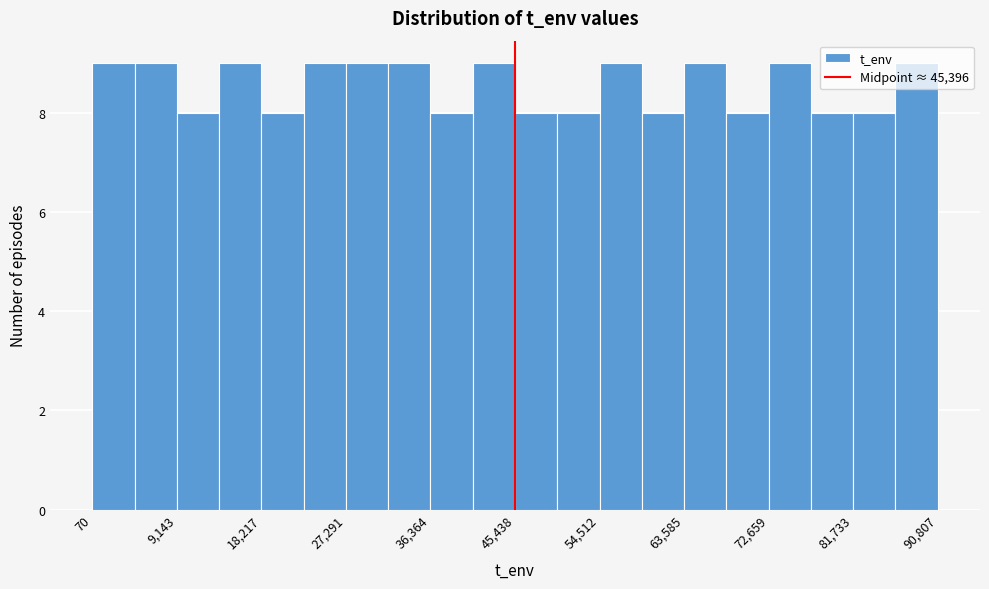

Reading left to right, transcribe this chart: for each bar, give the range it covers on the x-axis and its height. Neither the bar edges nor the heights are printed on the chart, so give them approximately, as read against the axes.

0 to 5000: 9
5000 to 9000: 9
9000 to 14000: 8
14000 to 18000: 9
18000 to 23000: 8
23000 to 27000: 9
27000 to 32000: 9
32000 to 36000: 9
36000 to 41000: 8
41000 to 45000: 9
45000 to 50000: 8
50000 to 55000: 8
55000 to 59000: 9
59000 to 64000: 8
64000 to 68000: 9
68000 to 73000: 8
73000 to 77000: 9
77000 to 82000: 8
82000 to 86000: 8
86000 to 91000: 9